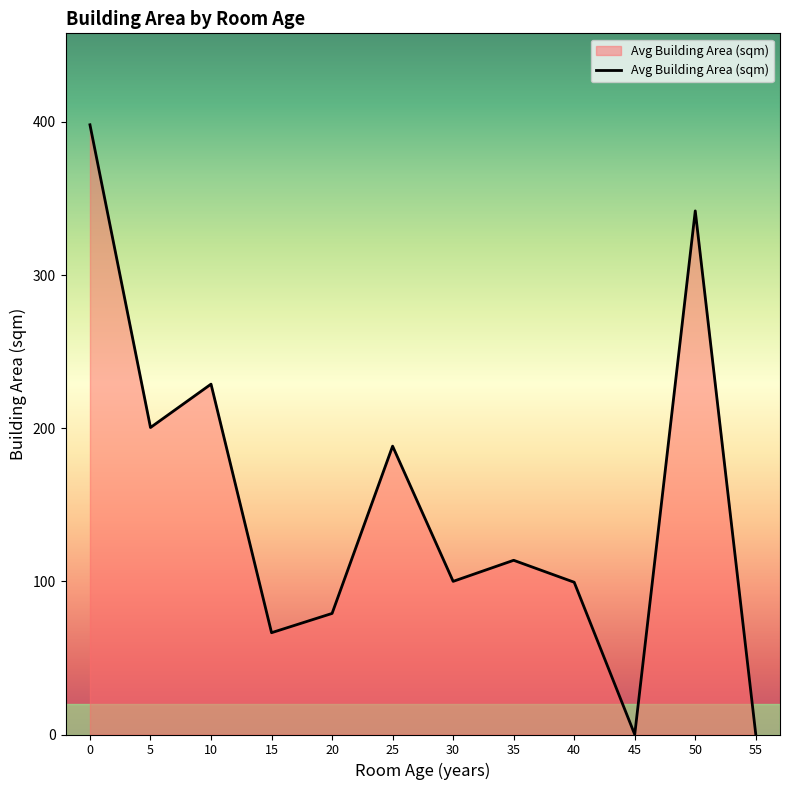

What is the difference between the maximum and minimum values?

398.1